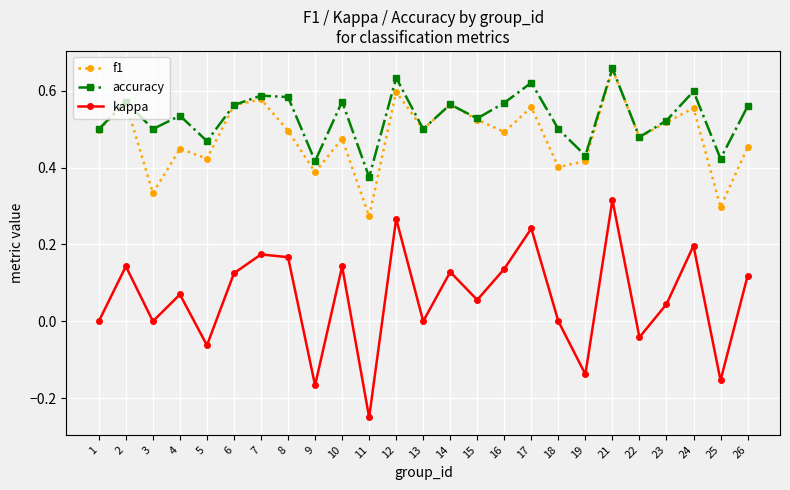

At which category is the sum across all series the highest?

21